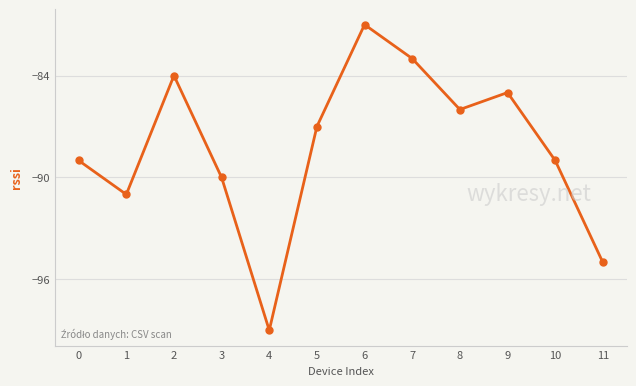

Which category has the highest value across all series?

6